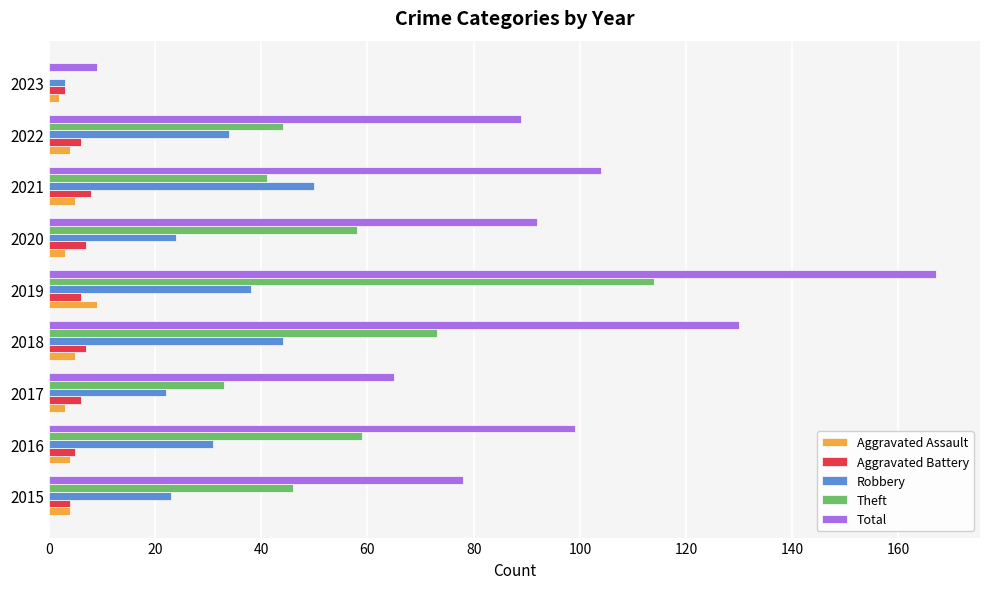

Between 2018 and 2019, which series saw the biggest shift?

Theft